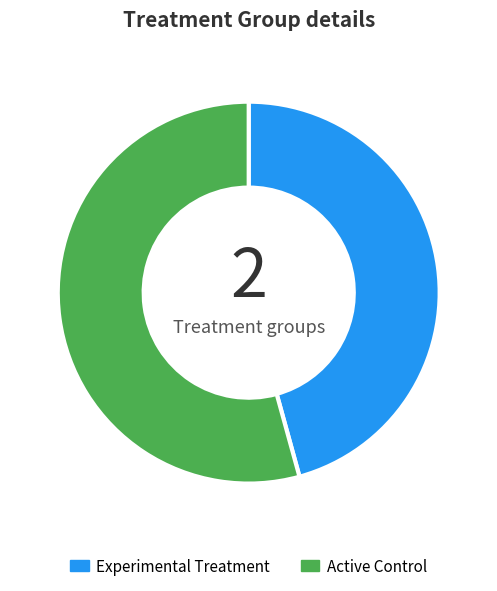

Which slice is the smallest?

Experimental Treatment